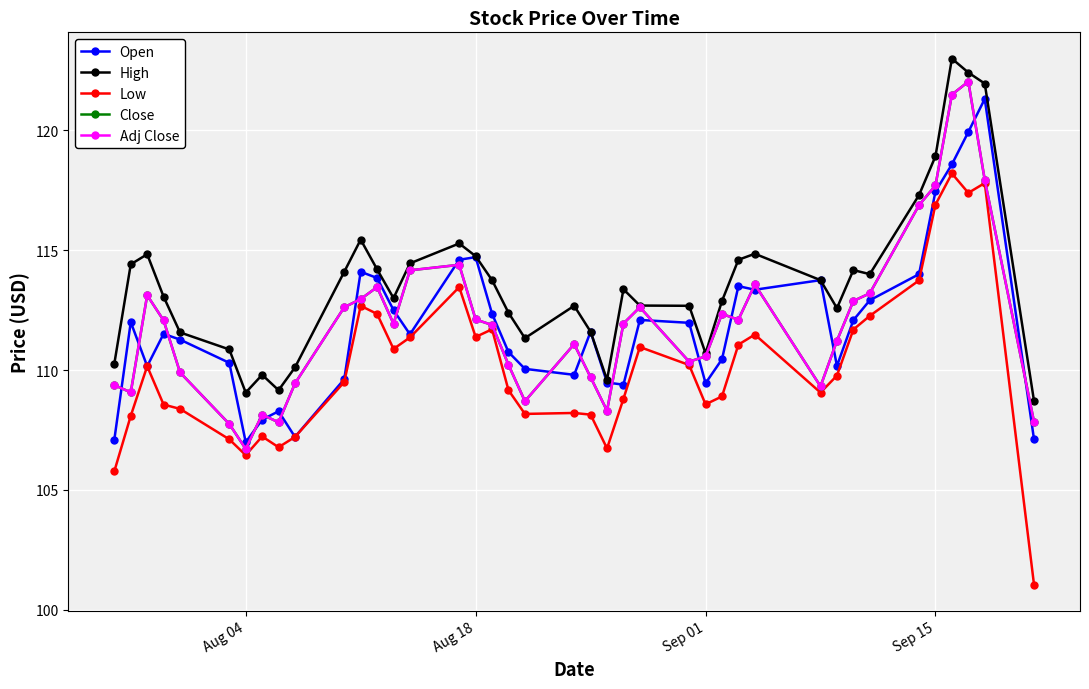

What is the average value of the High series?

113.6